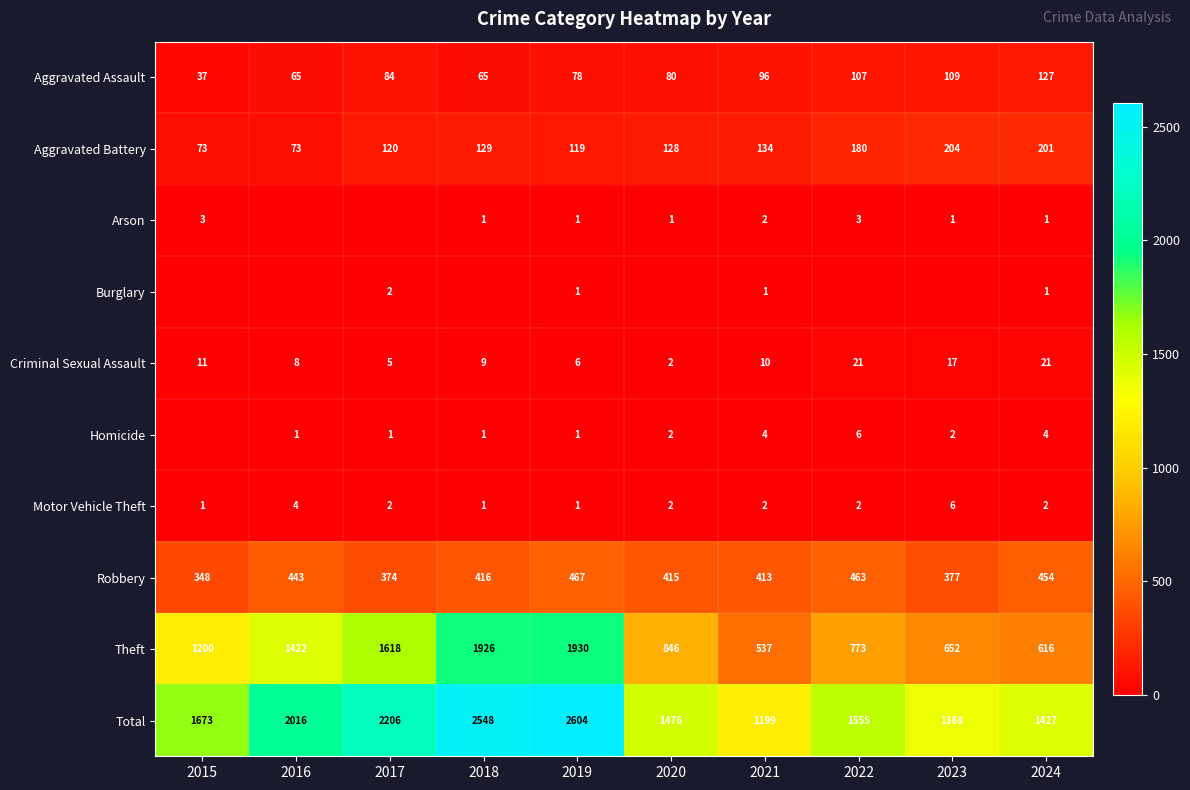

Between 2019 and 2023, which is larger?

2023